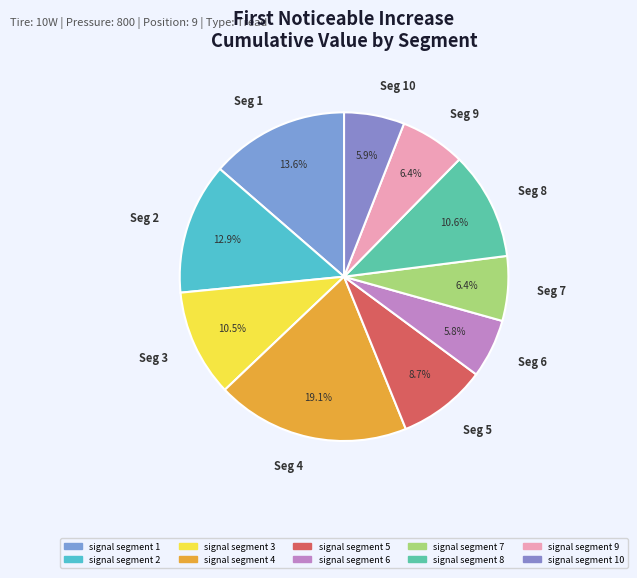

Does any single category account for the majority?

No